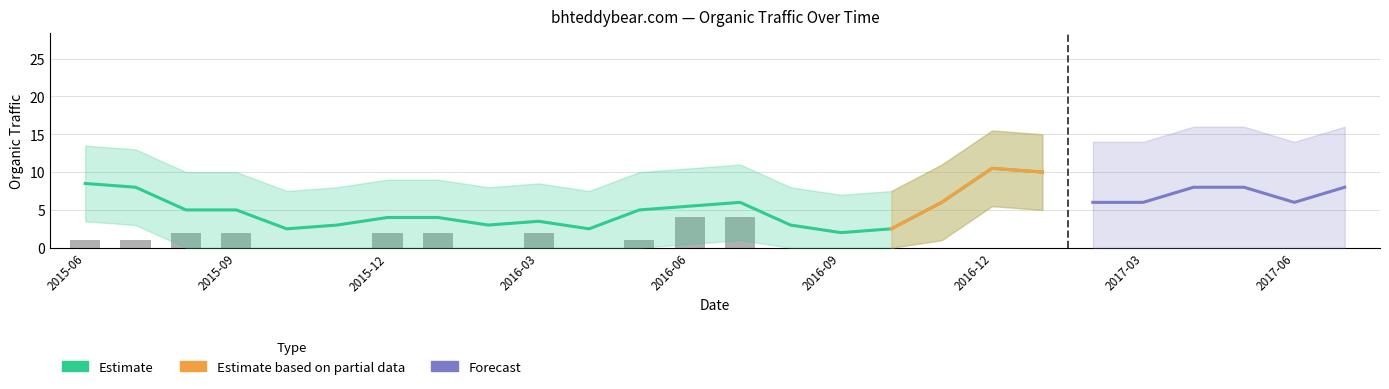

How many groups of bars are there?

20